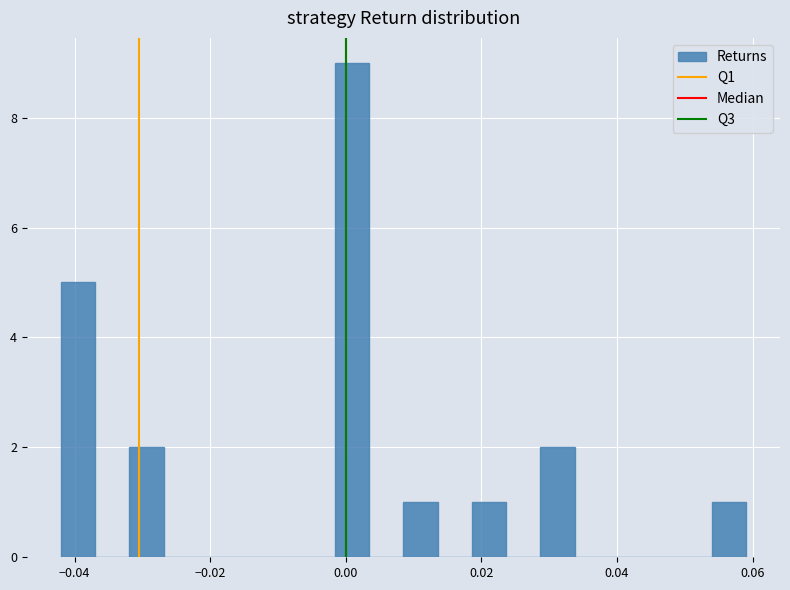

Around what value on the x-axis is the tallest bar? Give the approximate position of its centre, as read against the axis.

0.000